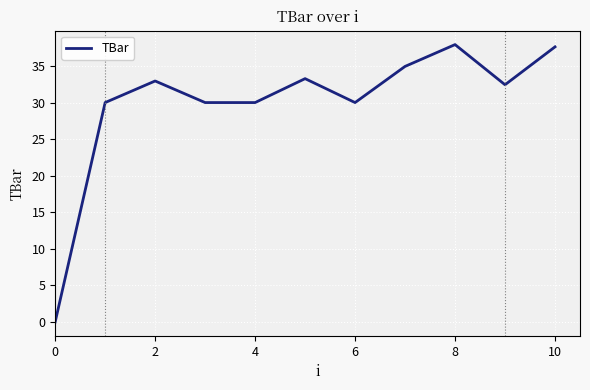

Is this an area chart (filled region under the line)?

No